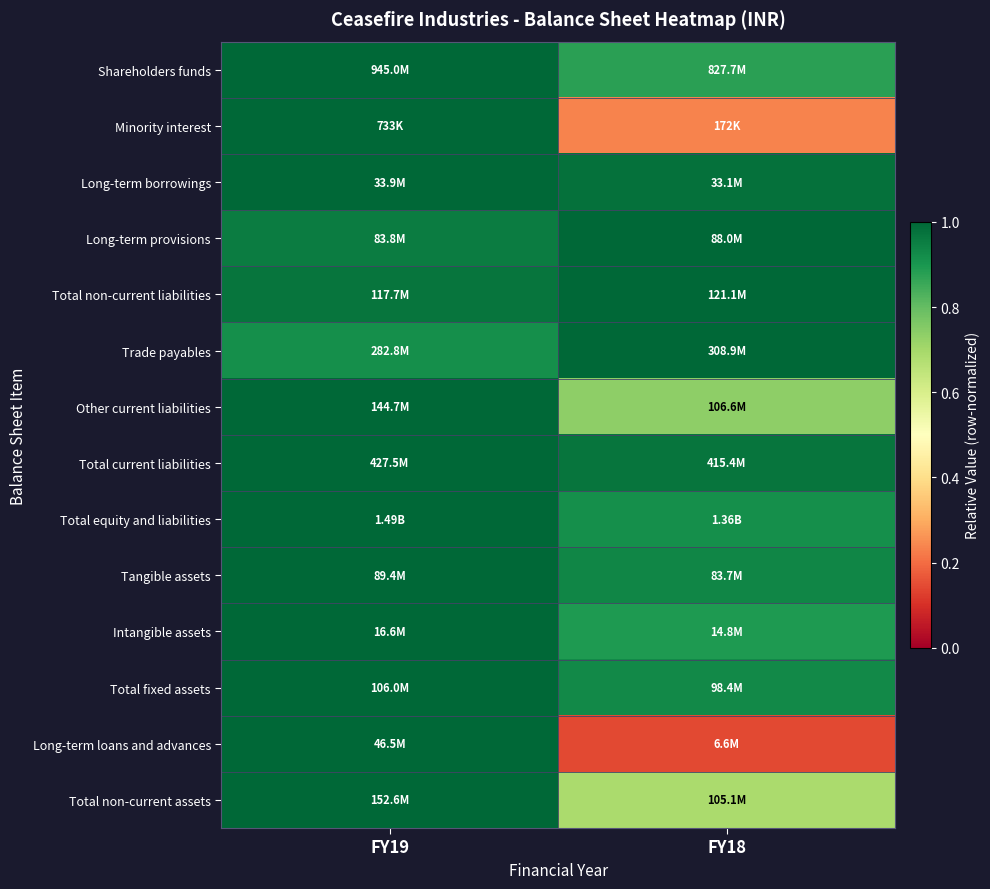

Reading left to right, list all the values displayed in this chart.

Shareholders funds: FY19=1.0	FY18=0.9
Minority interest: FY19=1.0	FY18=0.2
Long-term borrowings: FY19=1.0	FY18=1.0
Long-term provisions: FY19=1.0	FY18=1.0
Total non-current liabilities: FY19=1.0	FY18=1.0
Trade payables: FY19=0.9	FY18=1.0
Other current liabilities: FY19=1.0	FY18=0.7
Total current liabilities: FY19=1.0	FY18=1.0
Total equity and liabilities: FY19=1.0	FY18=0.9
Tangible assets: FY19=1.0	FY18=0.9
Intangible assets: FY19=1.0	FY18=0.9
Total fixed assets: FY19=1.0	FY18=0.9
Long-term loans and advances: FY19=1.0	FY18=0.1
Total non-current assets: FY19=1.0	FY18=0.7